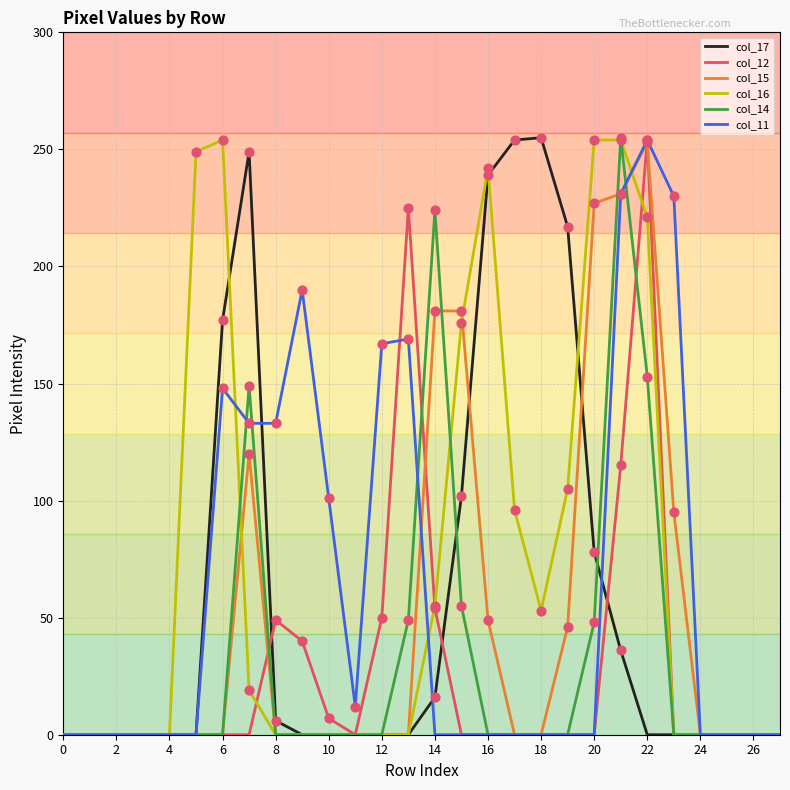

What are all the series names shown in the legend?

col_17, col_12, col_15, col_16, col_14, col_11